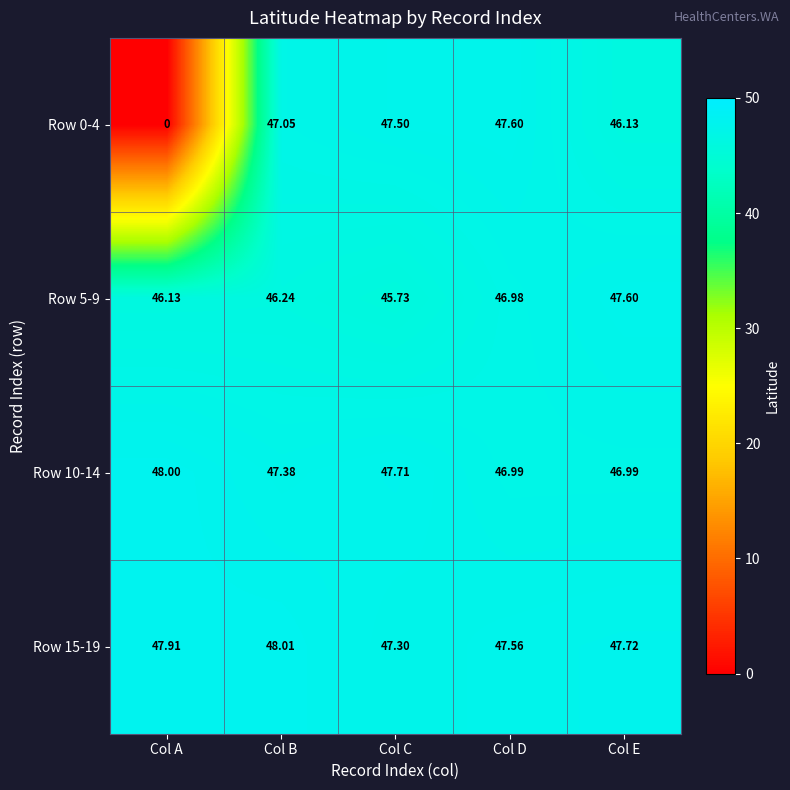

Which series has the largest total across all categories?

Row 15-19